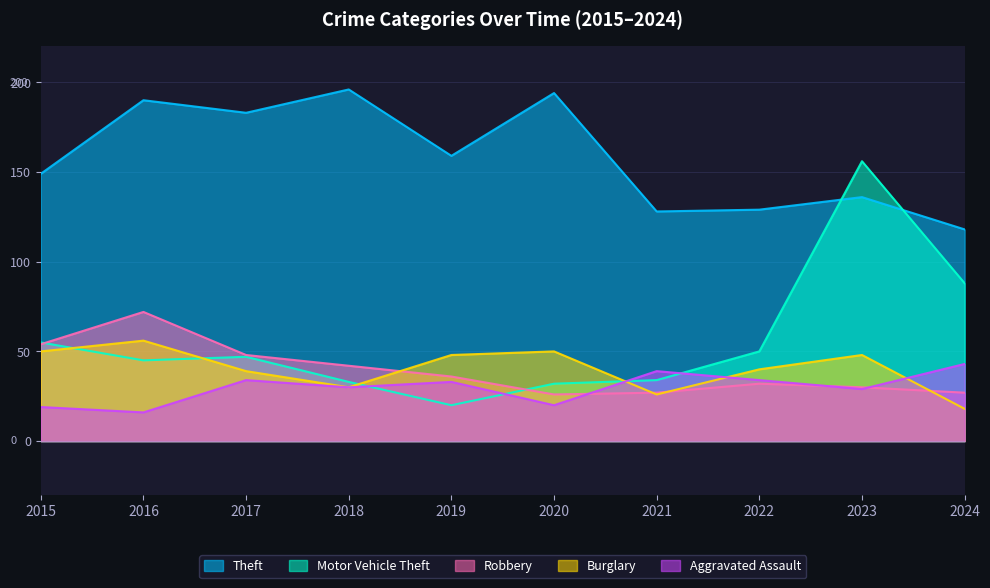

What is the spread (max minus min) of values at 2023?

127